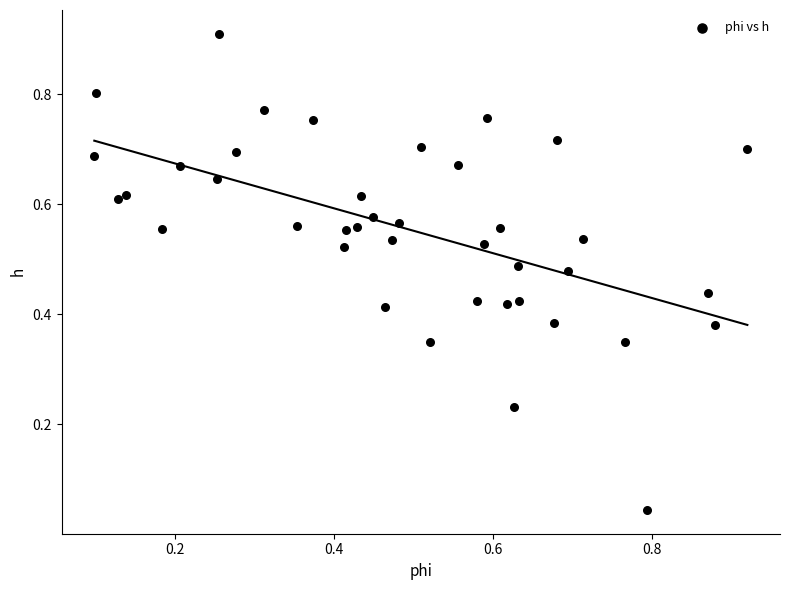

What is the range of Y values (max minus min)?

0.9